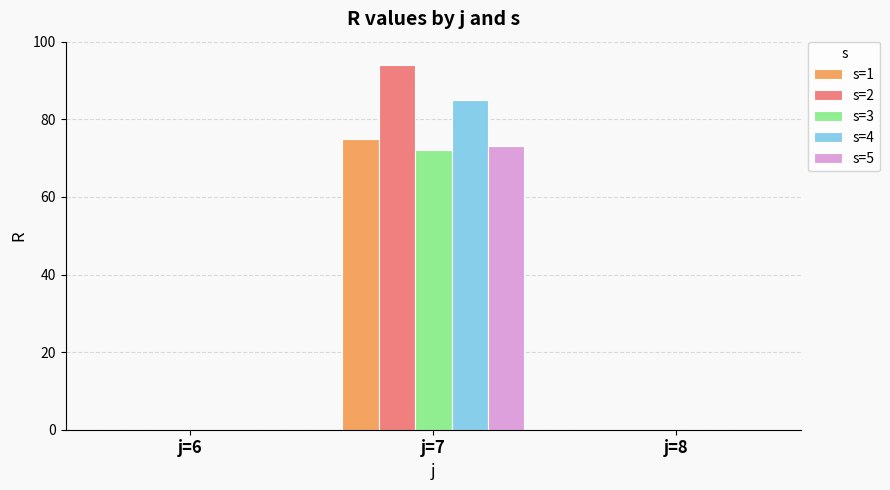

Which series has the largest range (max minus min)?

s=2